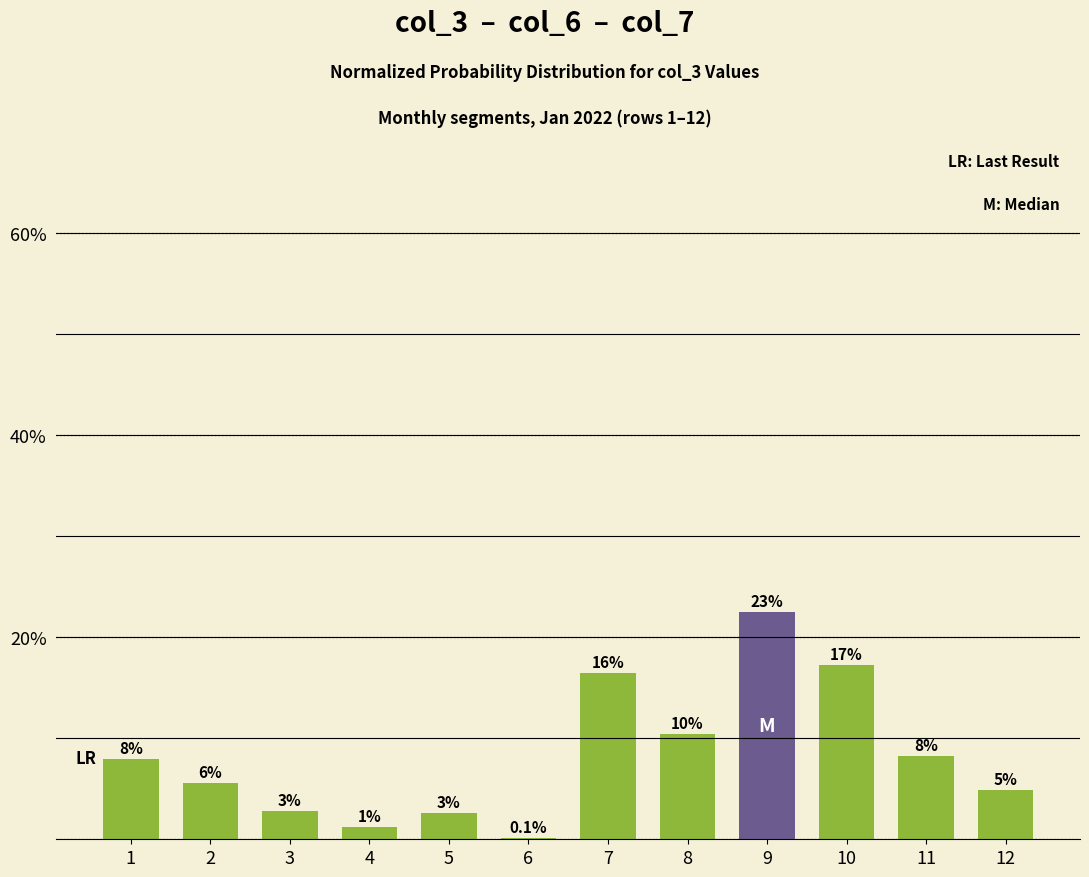

What is the value of the 2nd bar from the left?

5.6